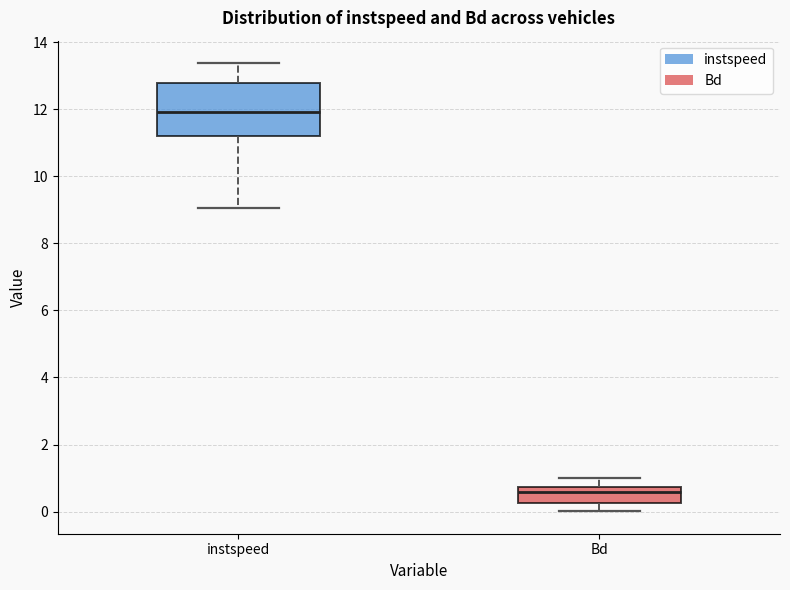

Reading left to right, transcribe this box plot: for each box, give where its median line is, the range the box spans, and where its two whiskers end, as read against the y-axis. The values are not printed on the chart, so give them approximately, as read against the axis.

instspeed: median 12.0, box 11.2 to 12.8, whiskers 9.0 to 13.4
Bd: median 0.6, box 0.2 to 0.8, whiskers 0.0 to 1.0